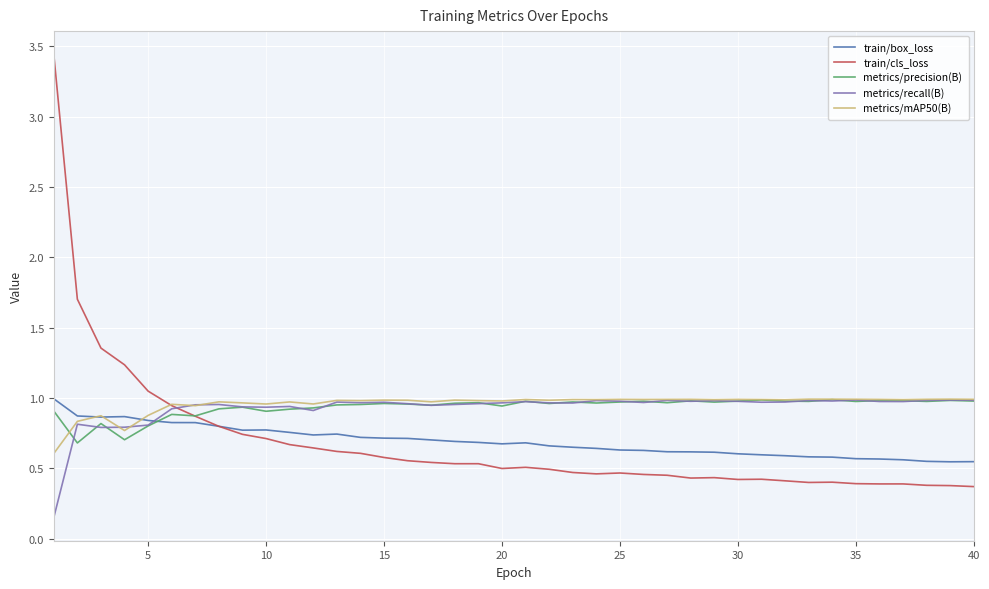

Which series has the largest range (max minus min)?

train/cls_loss